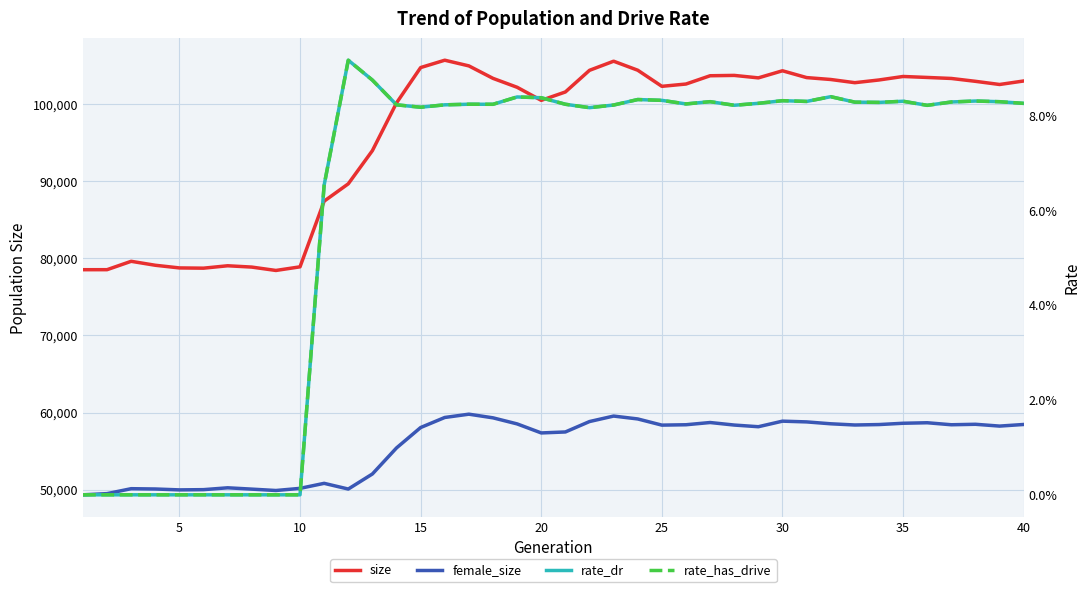

True or false: rate_dr and female_size cross at least once.

False